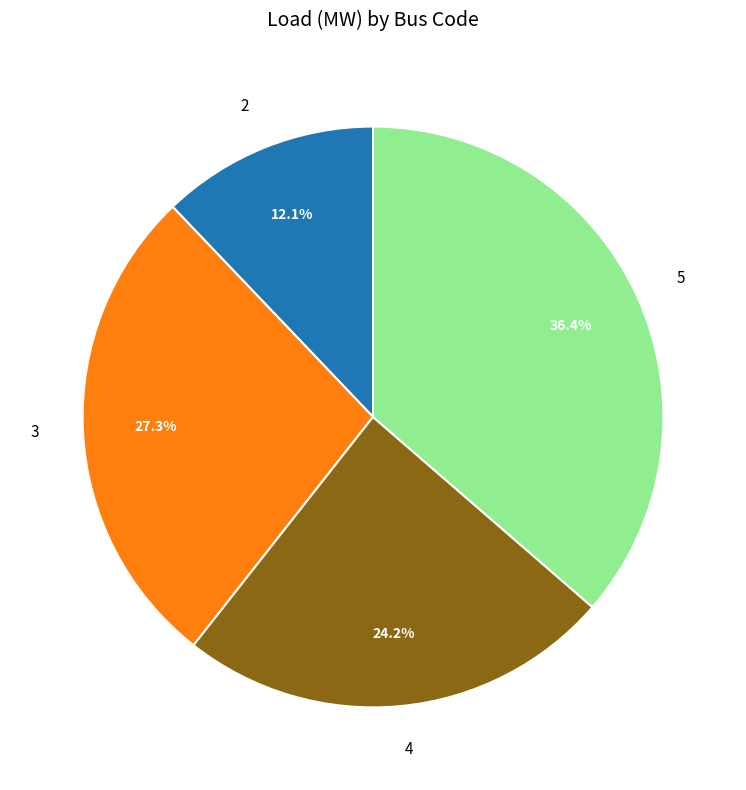

To the nearest percent, what is the difference between the largest and smallest slice percentages?

24%